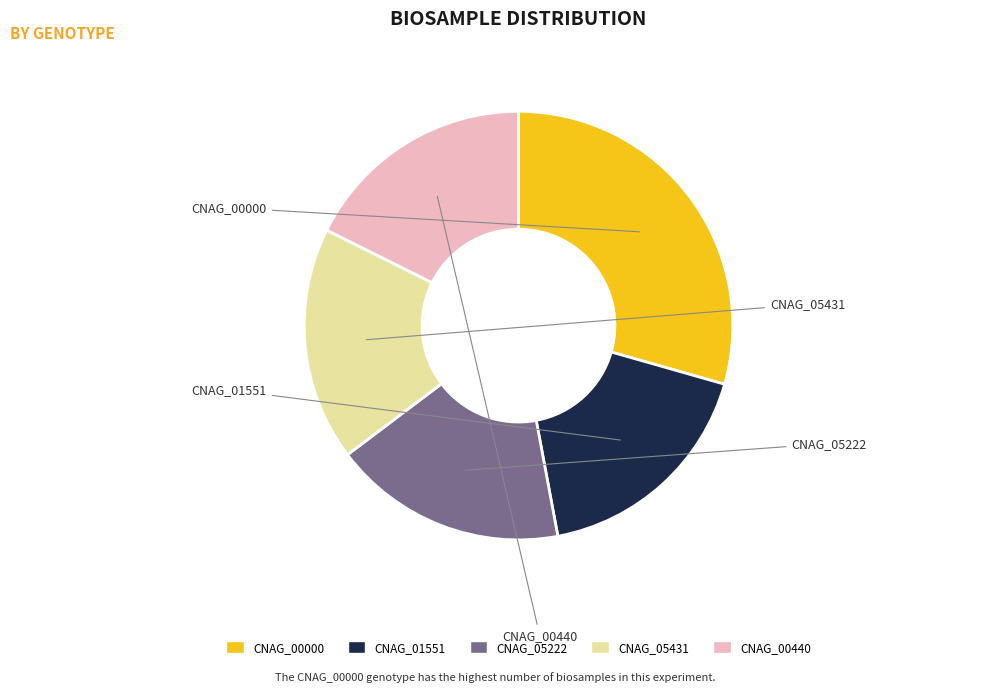

Between CNAG_05431 and CNAG_00000, which is larger?

CNAG_00000